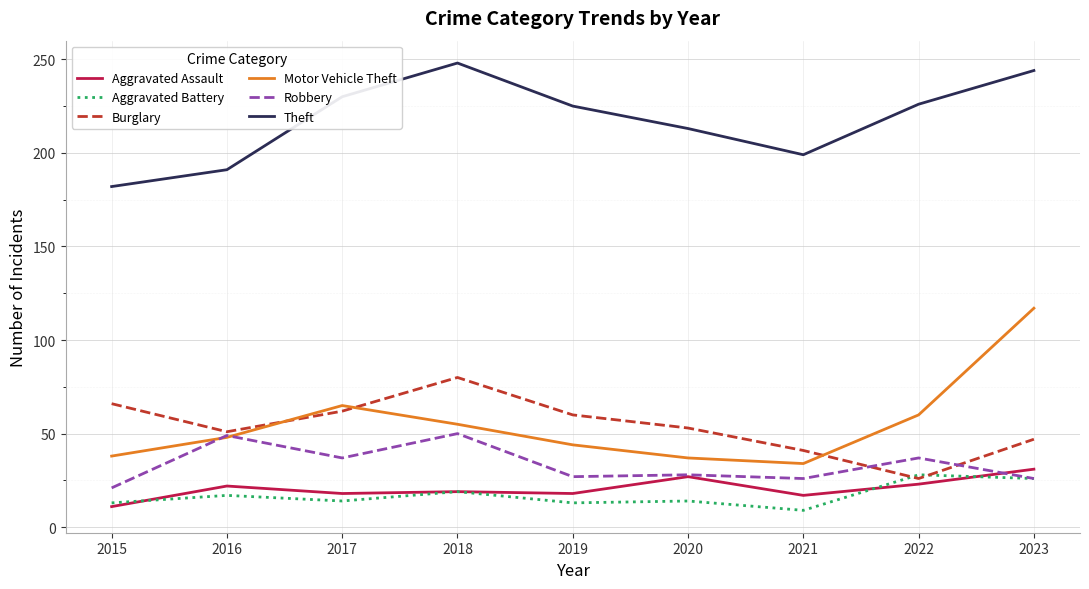

True or false: Motor Vehicle Theft and Aggravated Assault cross at least once.

False